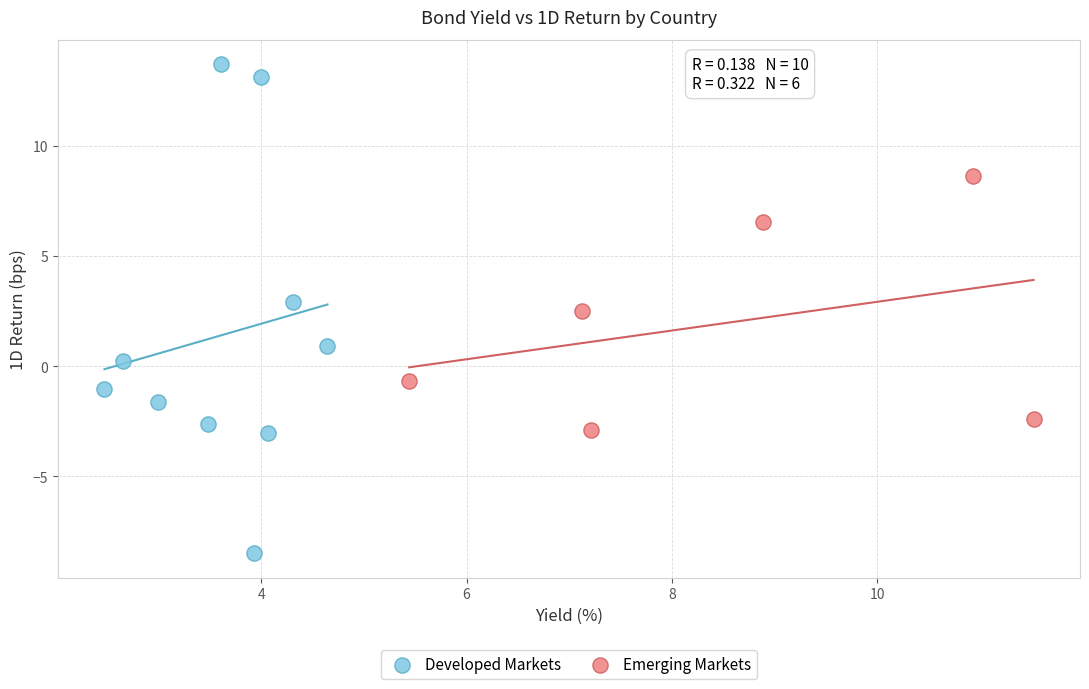

Which series has the largest Y range (max minus min)?

Developed Markets